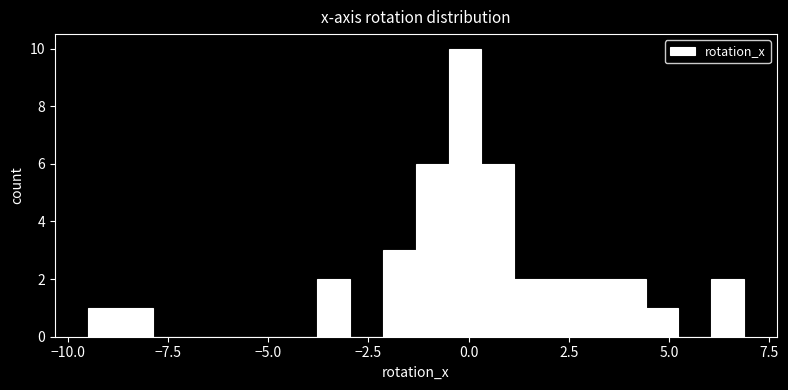

Around what value on the x-axis is the tallest bar? Give the approximate position of its centre, as read against the axis.

0.0